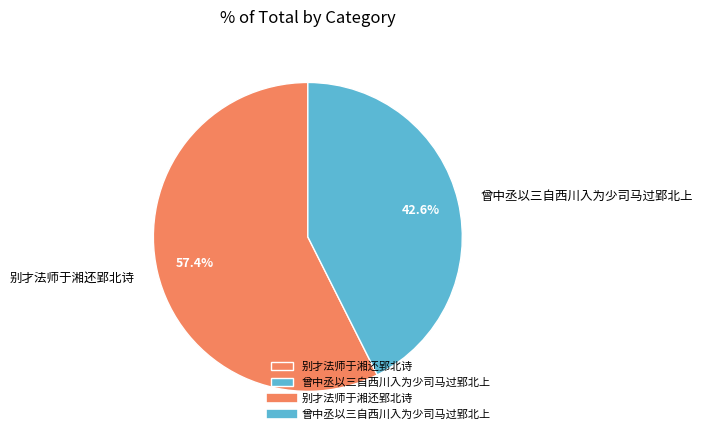

What percentage is NOT represented by 别才法师于湘还郢北诗?

42.6%